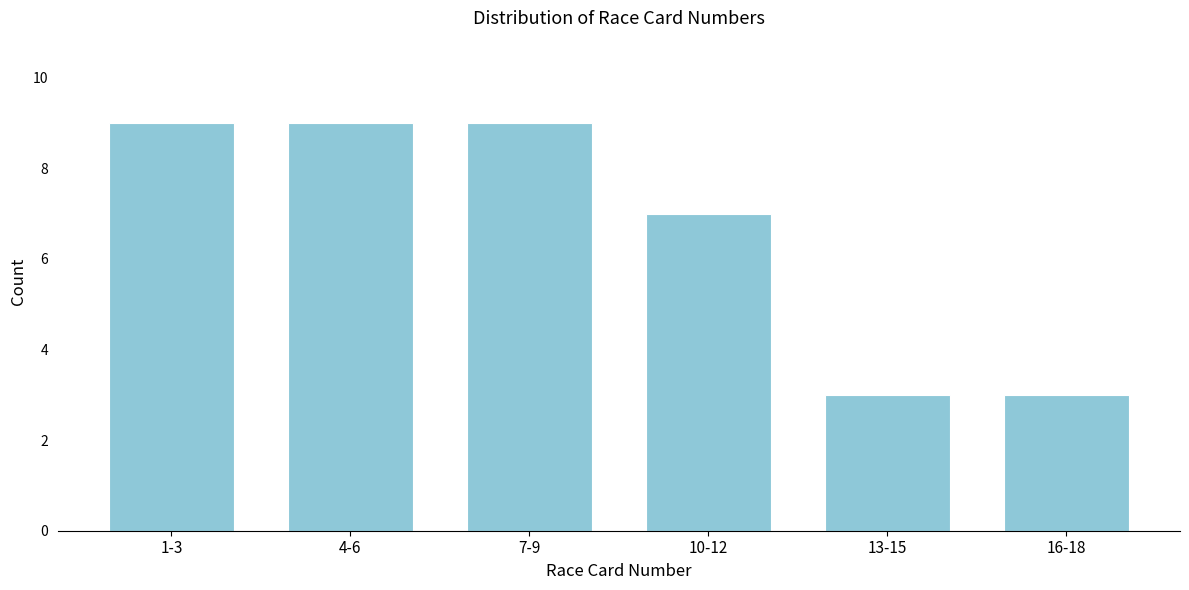

Reading left to right, transcribe all the data shown in this chart.

1-3=9	4-6=9	7-9=9	10-12=7	13-15=3	16-18=3